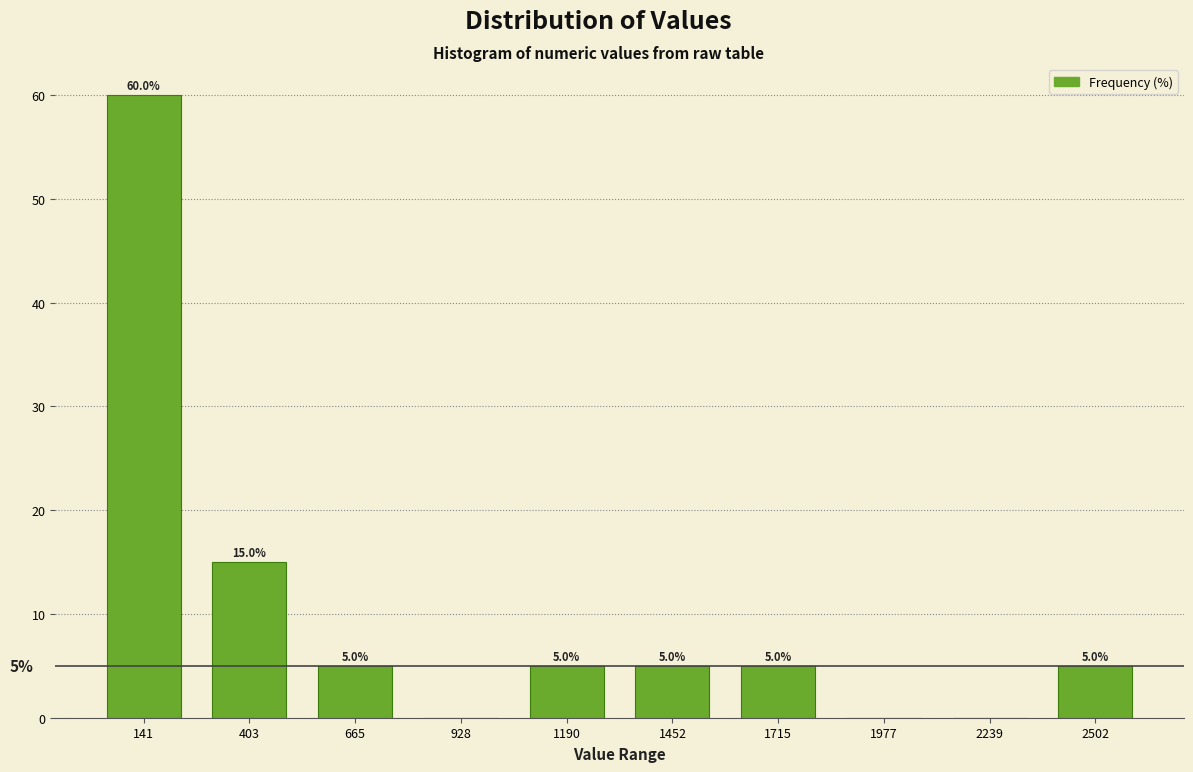

Over which range of the x-axis is the bar tallest?

0 to 250